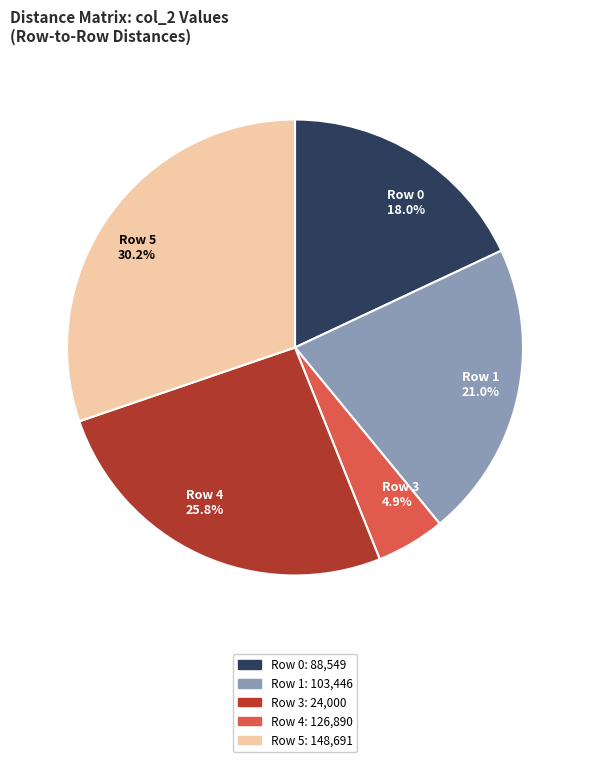

To the nearest percent, what is the difference between the largest and smallest slice percentages?

25%